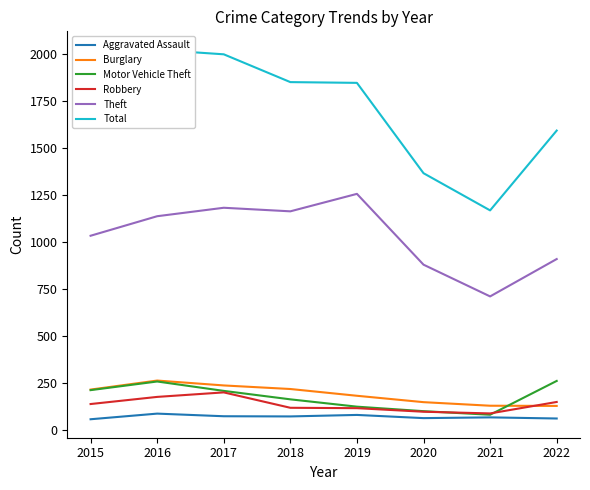

What are all the series names shown in the legend?

Aggravated Assault, Burglary, Motor Vehicle Theft, Robbery, Theft, Total